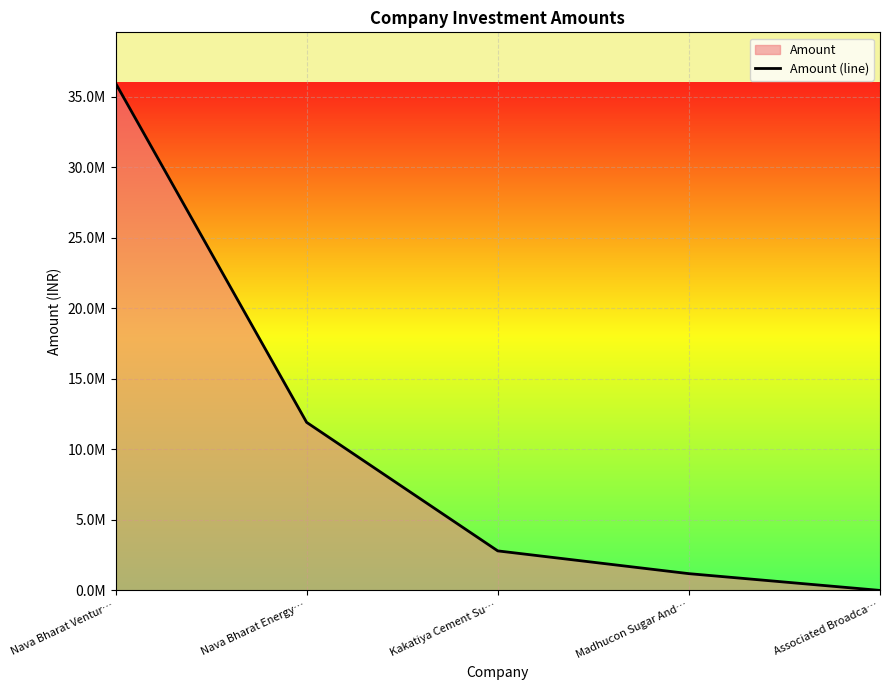

List the labels in order of value, largest first.

Nava Bharat Ventur…, Nava Bharat Energy…, Kakatiya Cement Su…, Madhucon Sugar And…, Associated Broadca…